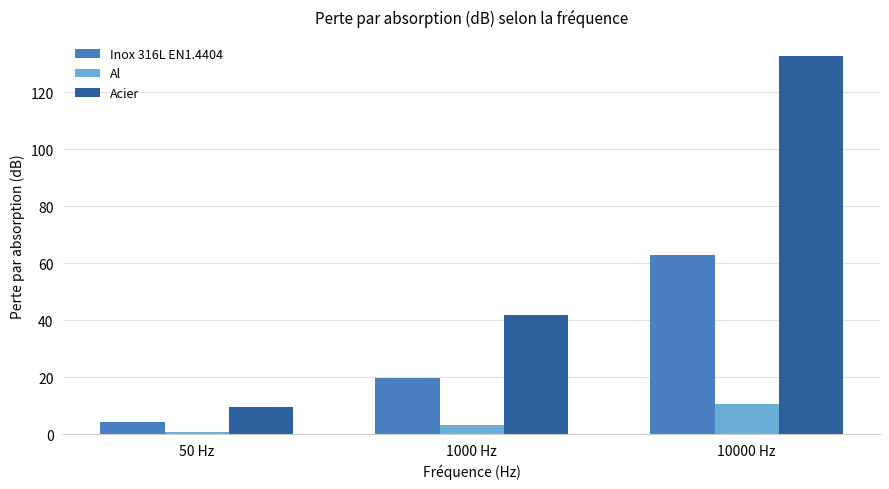

True or false: Acier has a value of 42.0 at 1000 Hz.

True